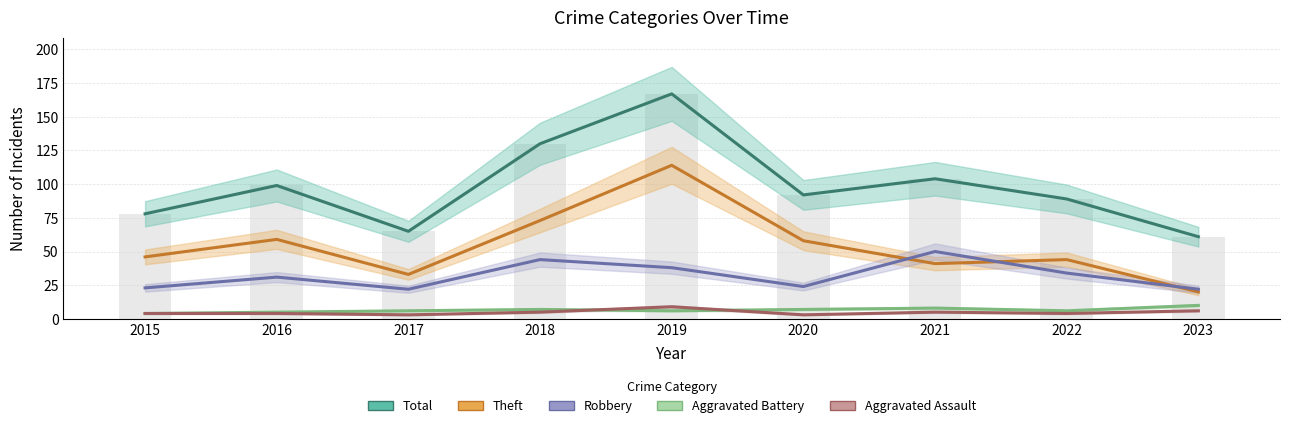

What is the approximate value of Robbery at 2018?

44